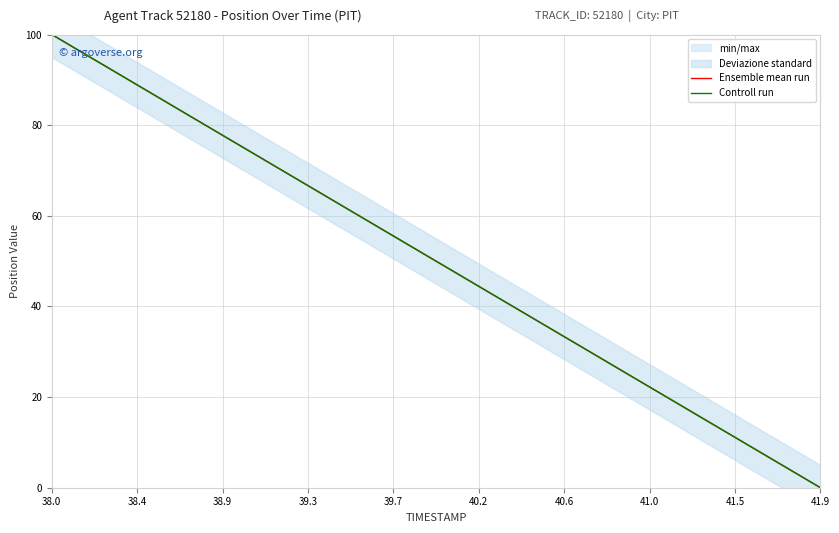

Which category has the lowest value in the Ensemble mean run series?

41.9